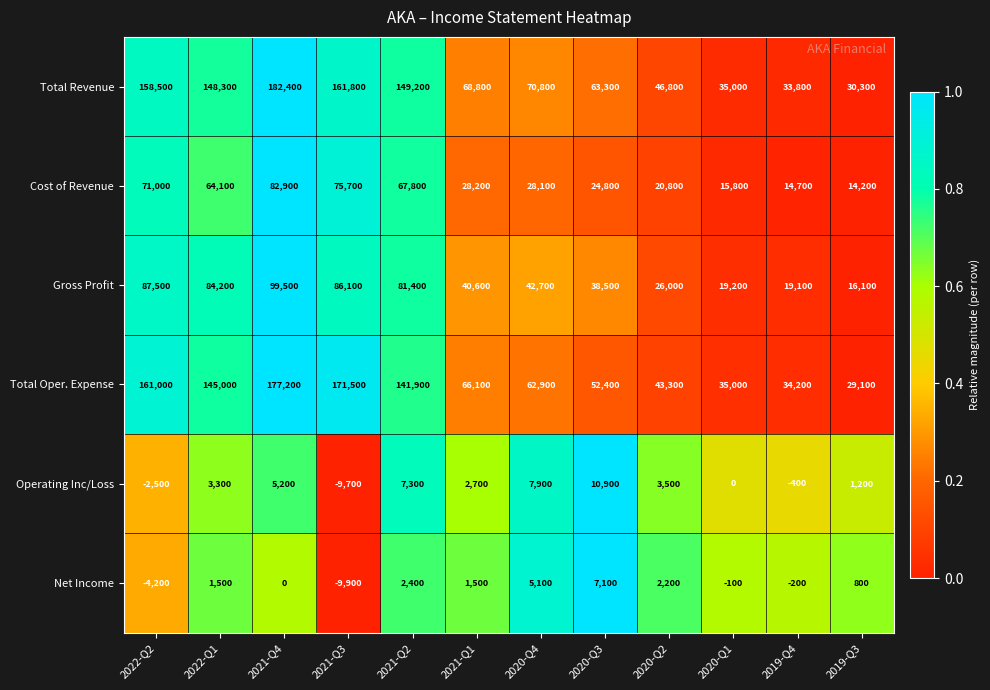

At which category is the sum across all series the highest?

2021-Q4